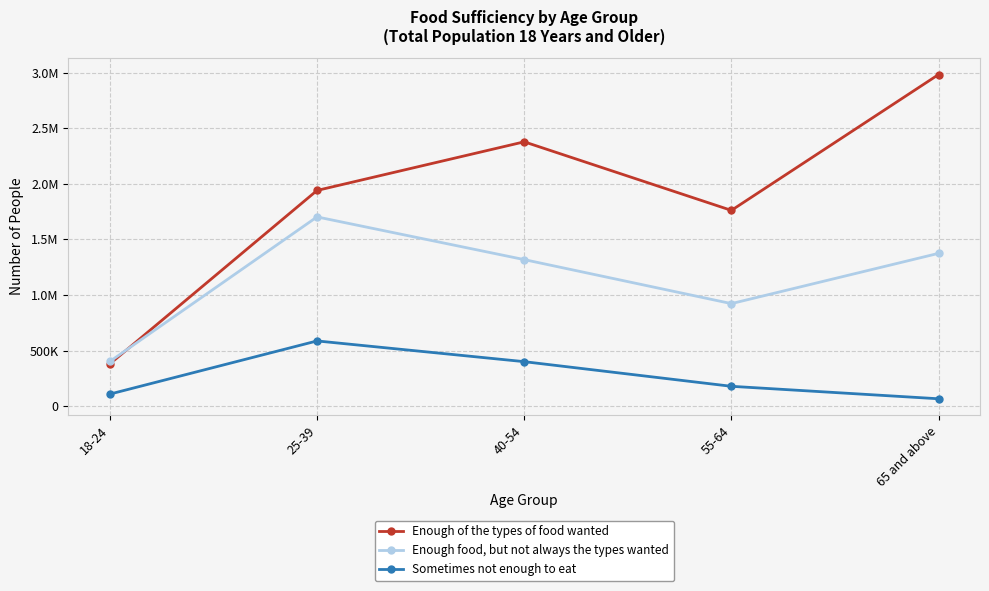

What is the label of the 5th point from the right?

18-24